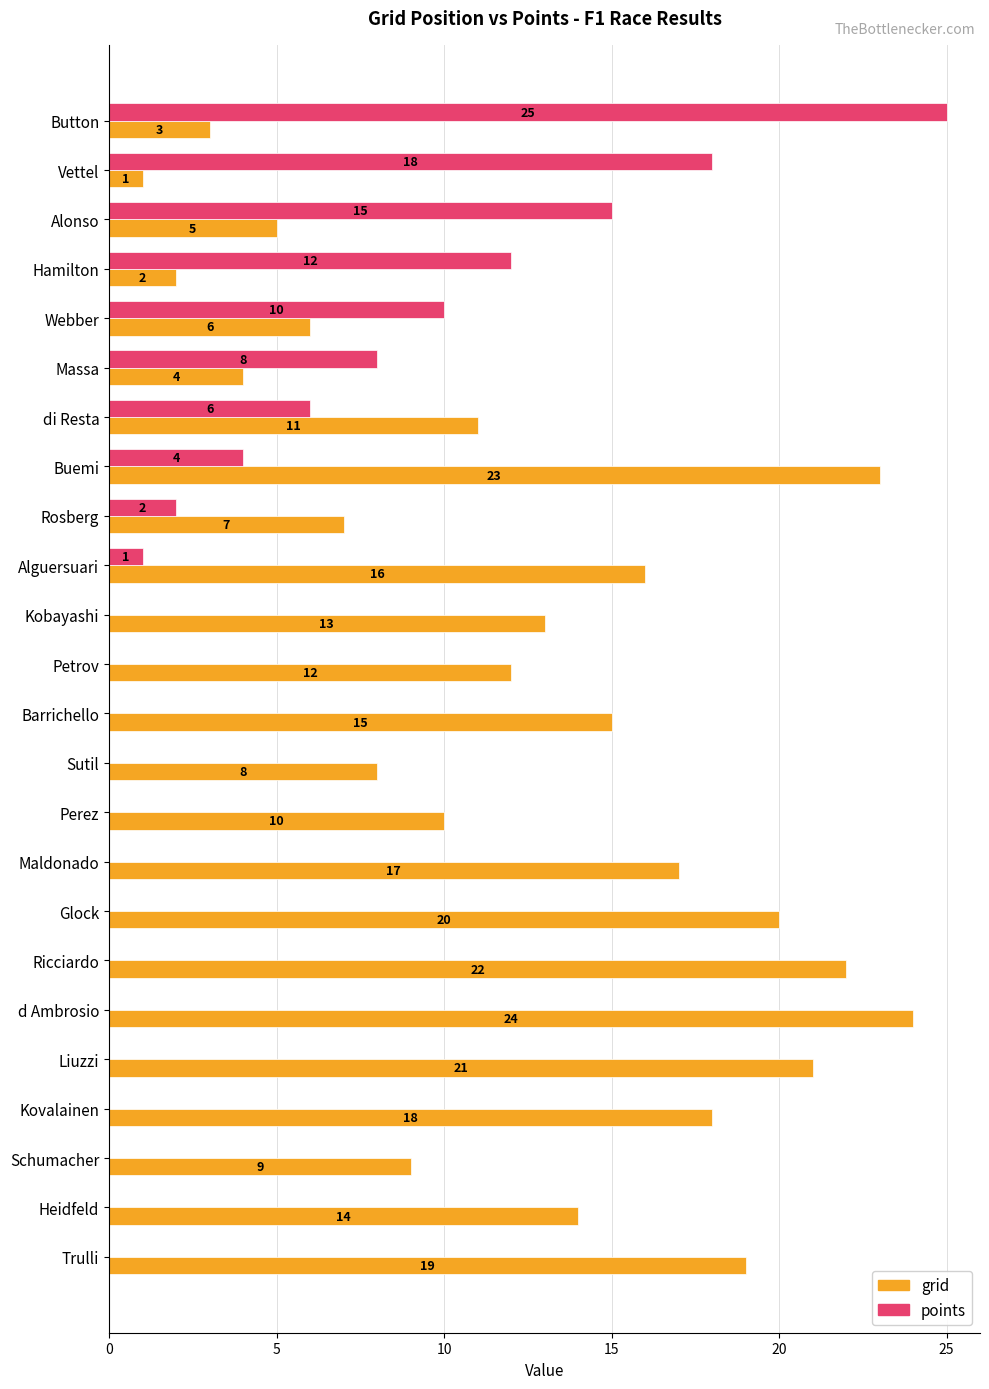

The points series shows 0 at Ricciardo. True or false?

True